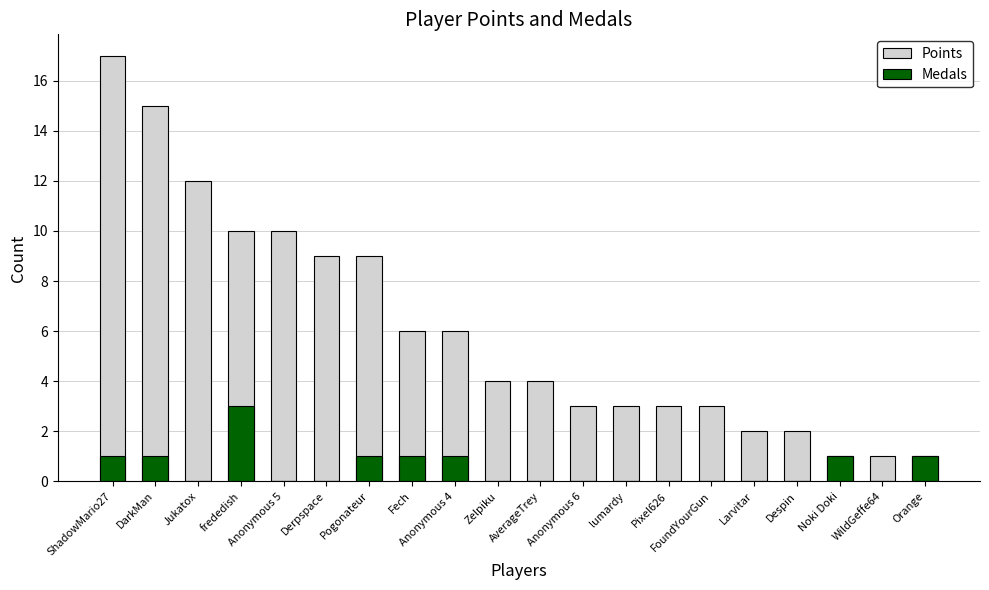

Does the chart contain stacked bars?

No